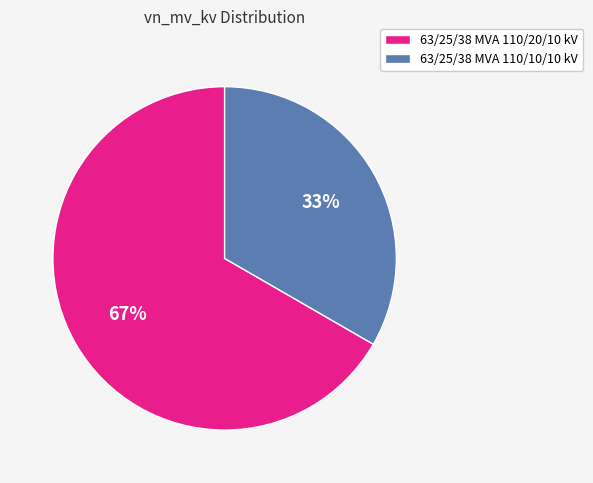

What is the ratio of the value at 63/25/38 MVA 110/20/10 kV to the value at 63/25/38 MVA 110/10/10 kV?

2.0